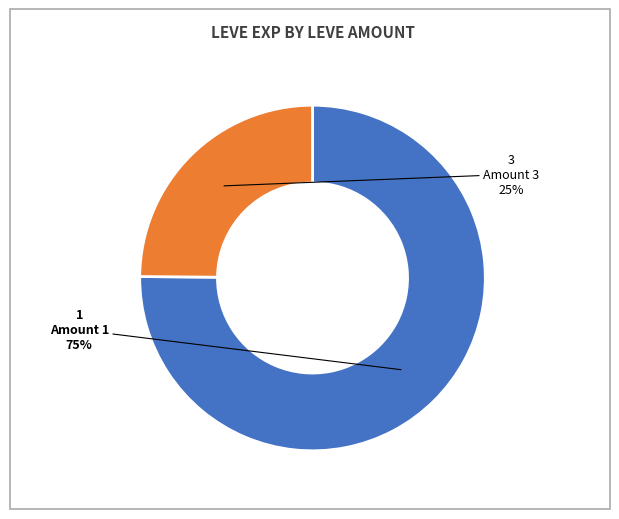

Is it true that Amount 1 is 85% of the pie?

False